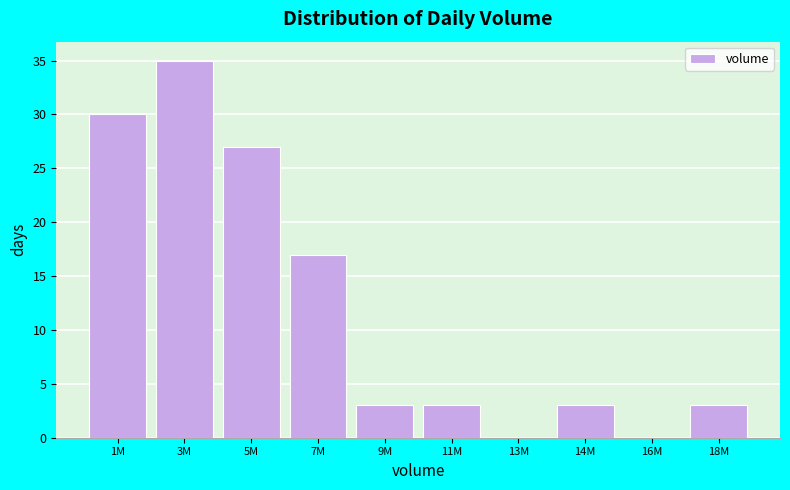

Reading left to right, extract all data points from this chart.

1M=30	3M=35	5M=27	7M=17	9M=3	11M=3	13M=0	14M=3	16M=0	18M=3